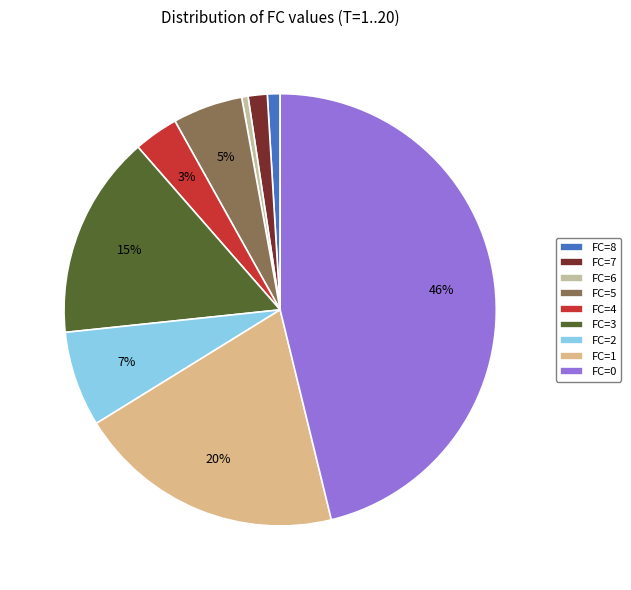

Does any single category account for the majority?

No